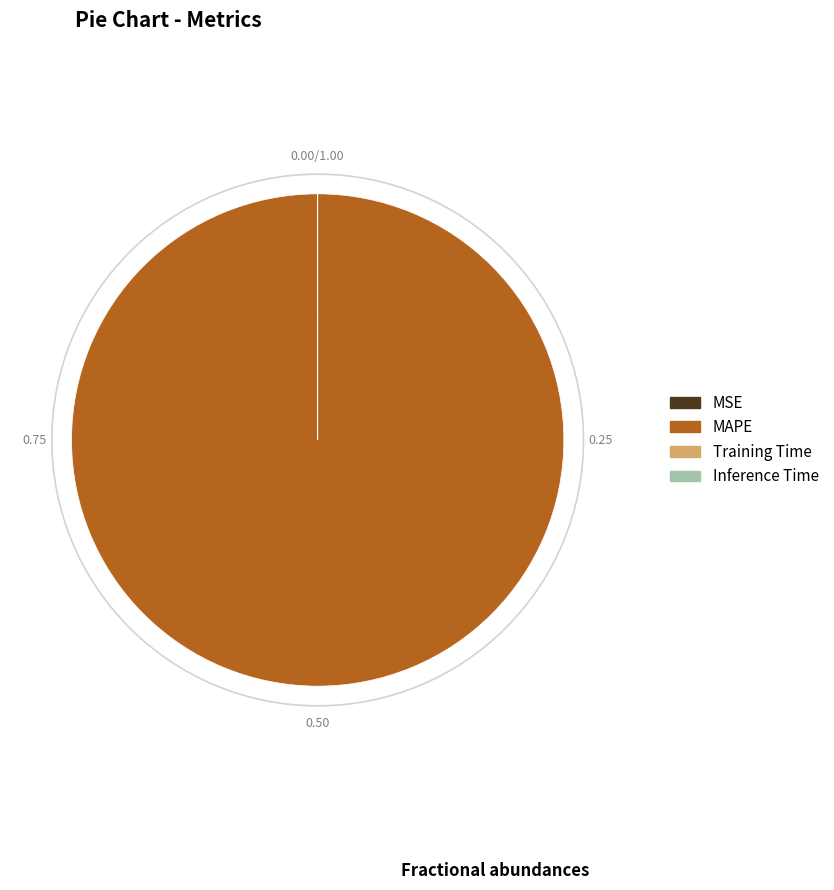

Is there any slice that represents more than half of the pie?

Yes